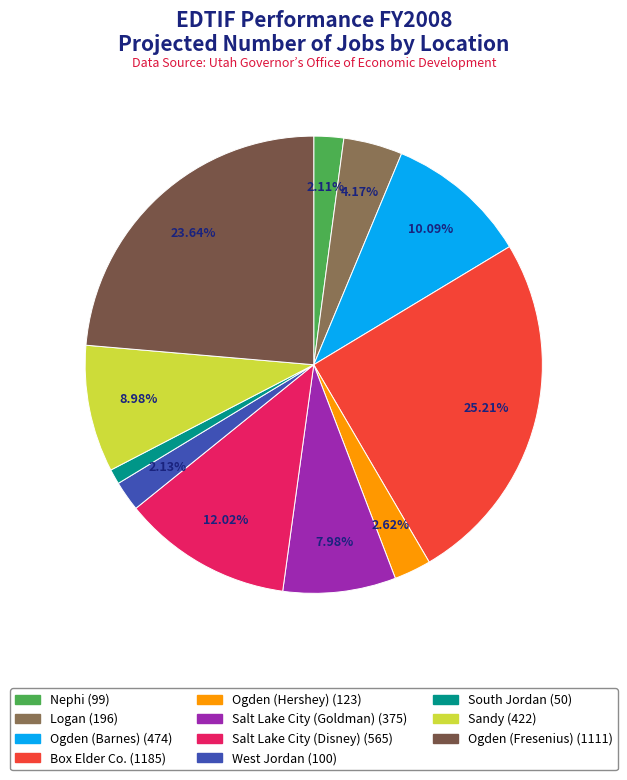

To the nearest percent, what is the average slice percentage?

9%